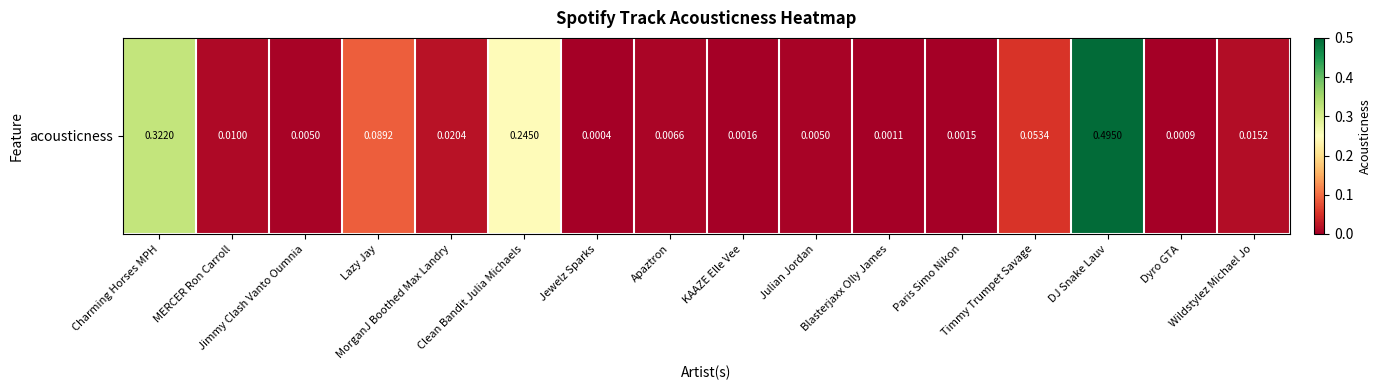

Which has a higher value, Wildstylez Michael Jo or Jewelz Sparks?

Wildstylez Michael Jo